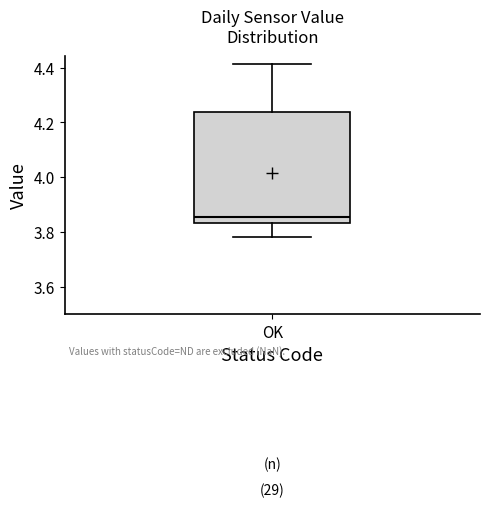

Where is the upper edge of the box for OK on the y-axis? The values are not printed on the chart, so give them approximately, as read against the axis.

4.24